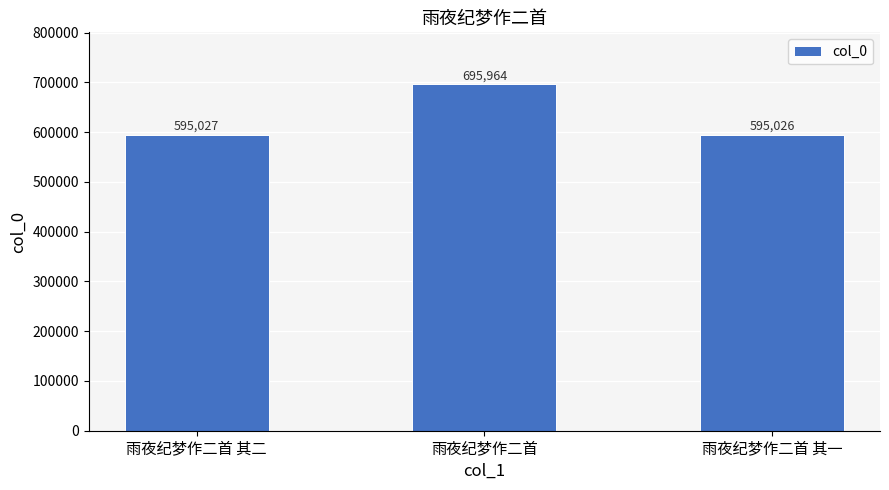

List the labels in order of value, smallest first.

雨夜纪梦作二首 其一, 雨夜纪梦作二首 其二, 雨夜纪梦作二首